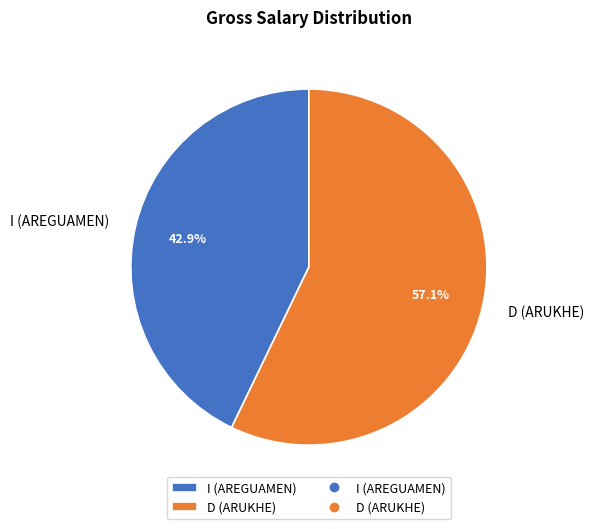

Is it true that I (AREGUAMEN) is 43% of the pie?

True